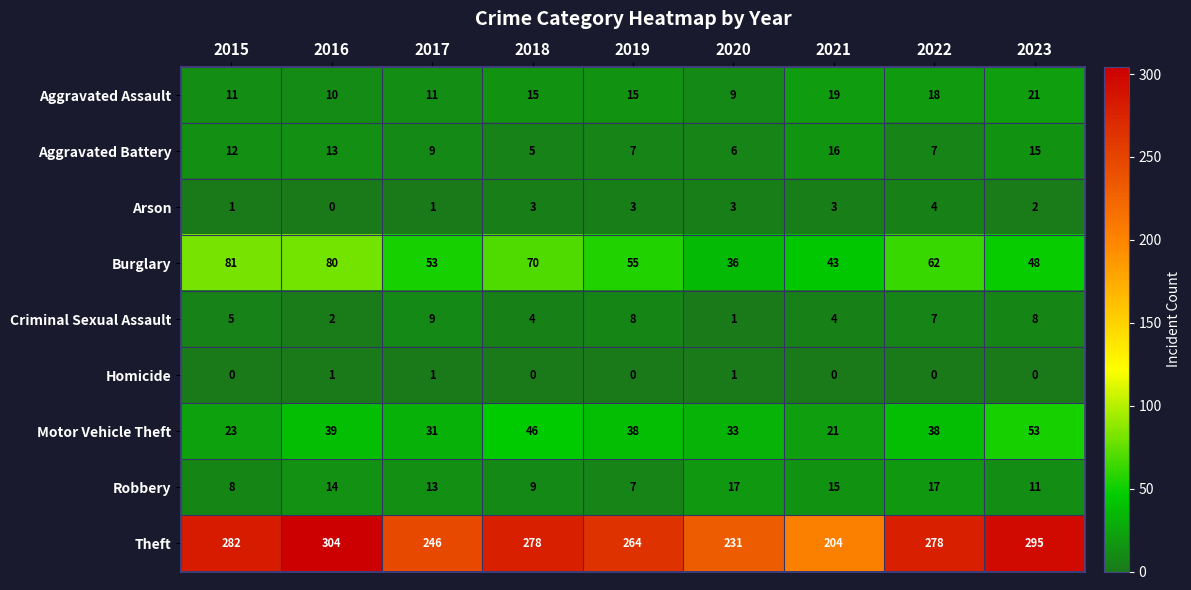

True or false: Motor Vehicle Theft has a value of 31 at 2017.

True